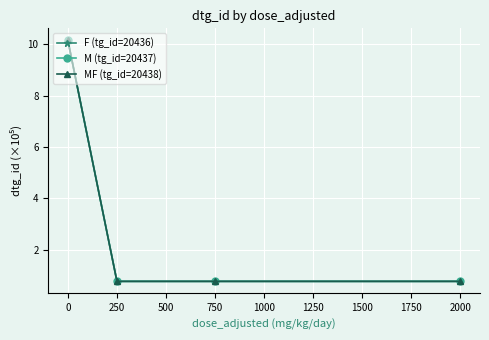

Count the number of data series in this chart.

3